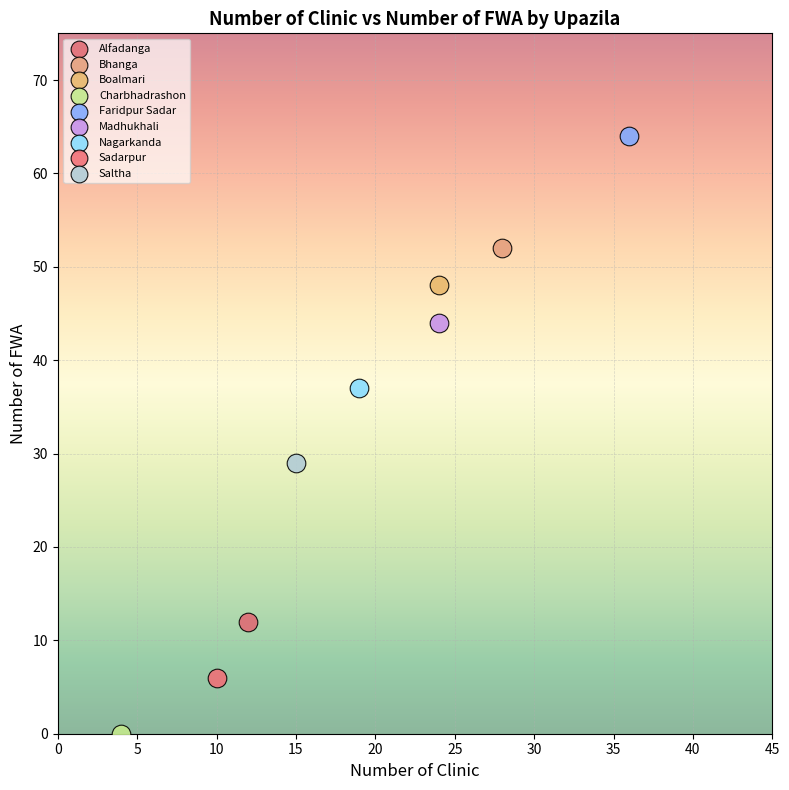

Which series reaches the maximum Y coordinate?

Faridpur Sadar